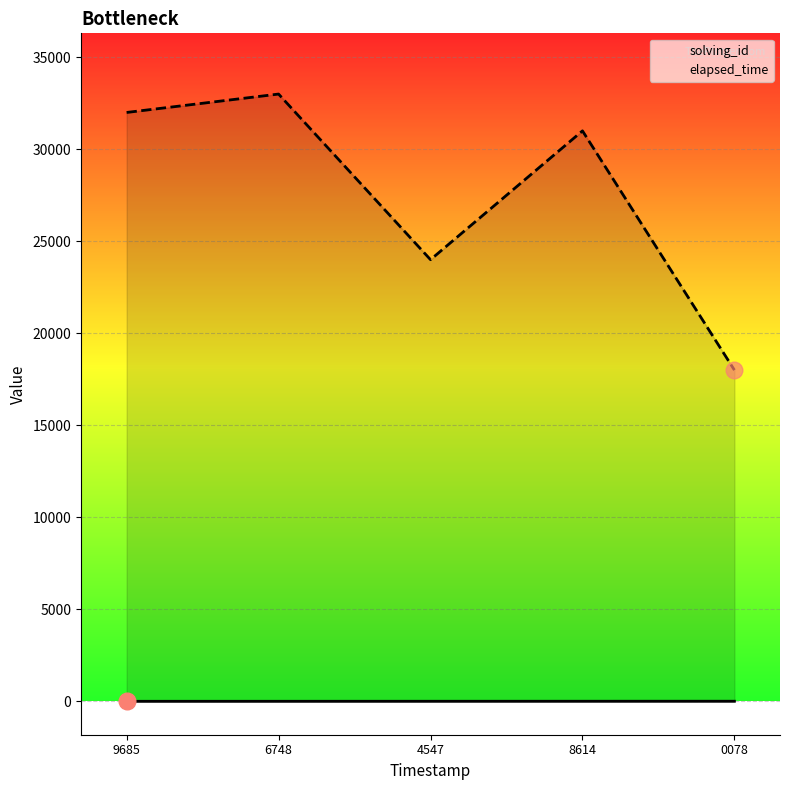

What is the total value across all series at 0078?

18005